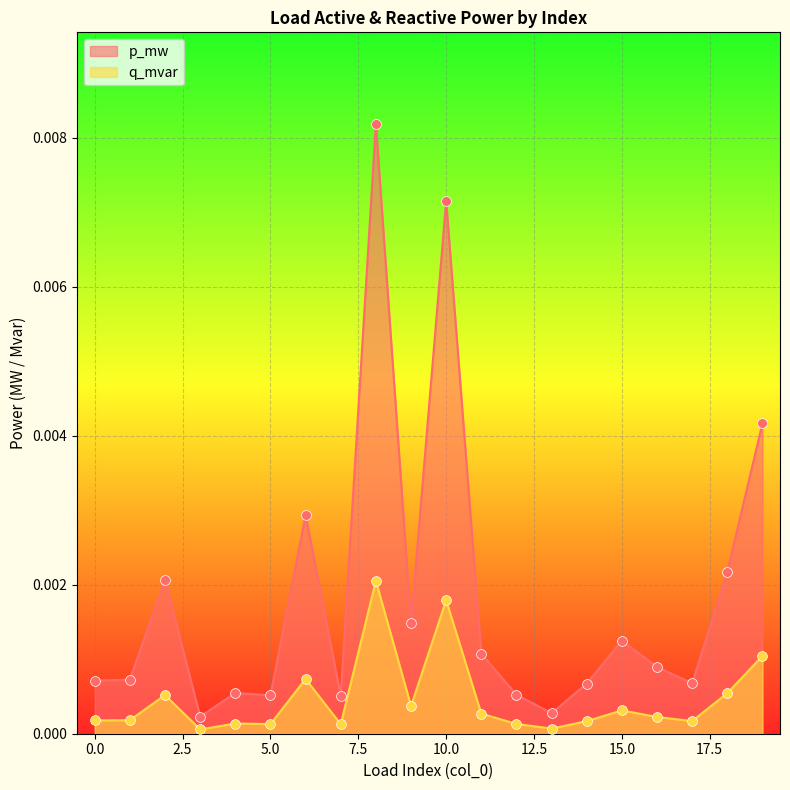

Which series has the largest total across all categories?

p_mw